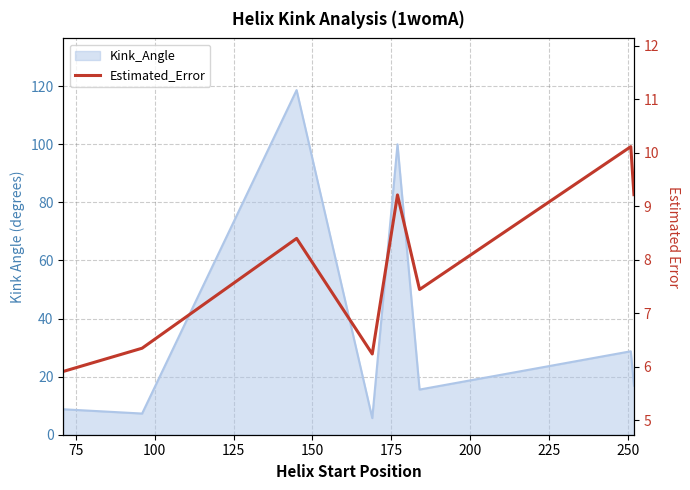

Does the chart have visible grid lines?

Yes